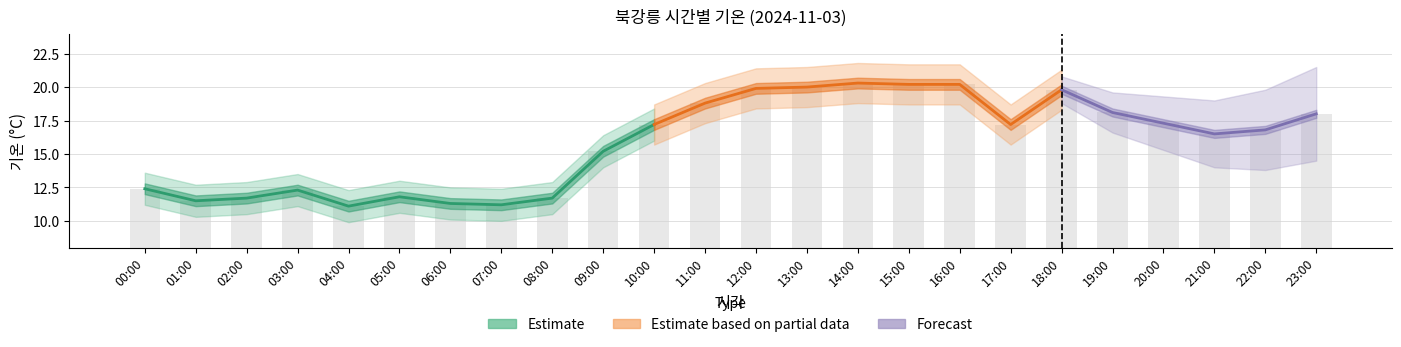

What position from the right is 05:00?

19